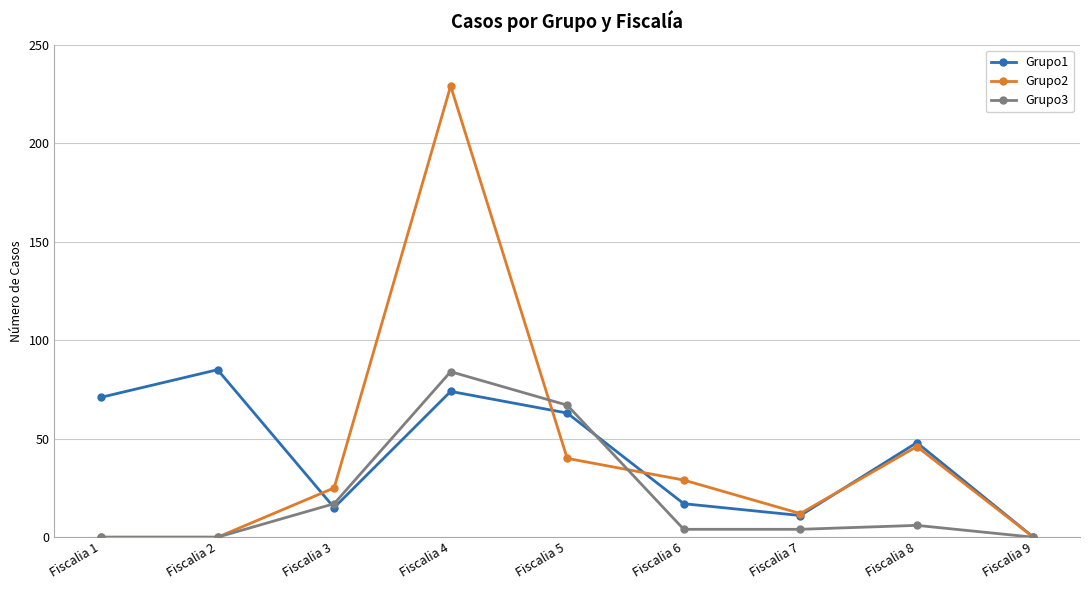

At which category is the sum across all series the highest?

Fiscalia 4